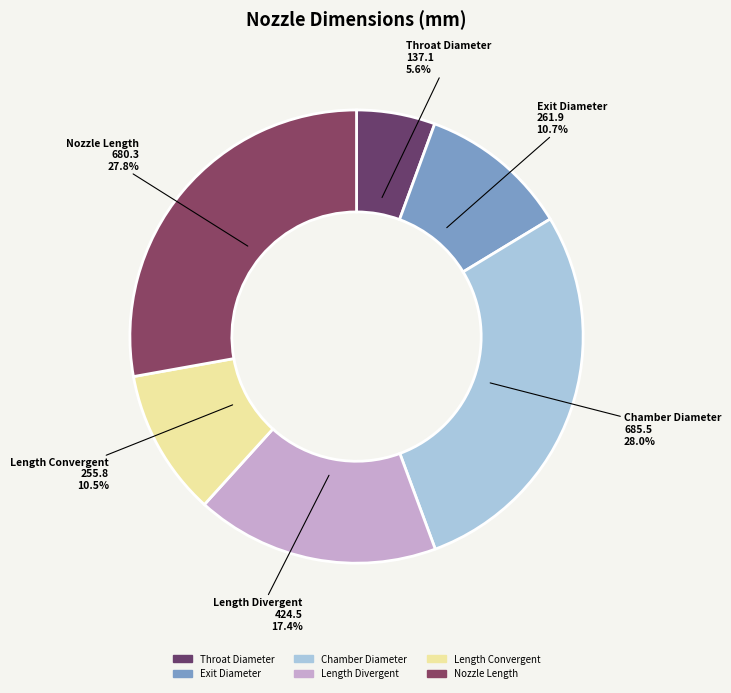

To the nearest percent, what percentage of the pie is Length Divergent?

17%